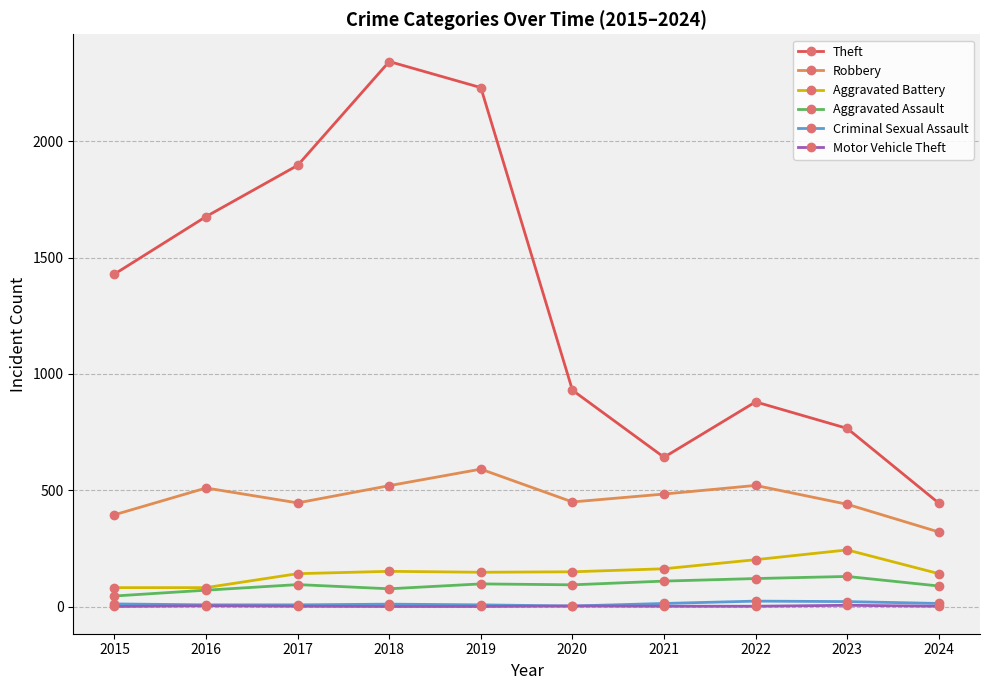

Count the number of categories in the chart.

10